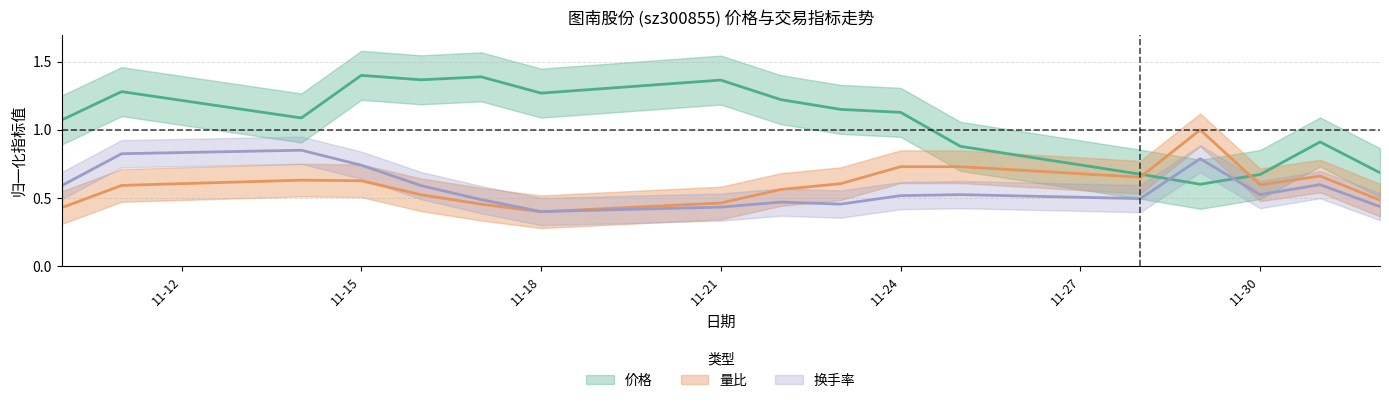

At which label is 价格 closest to 1?

2022-11-10